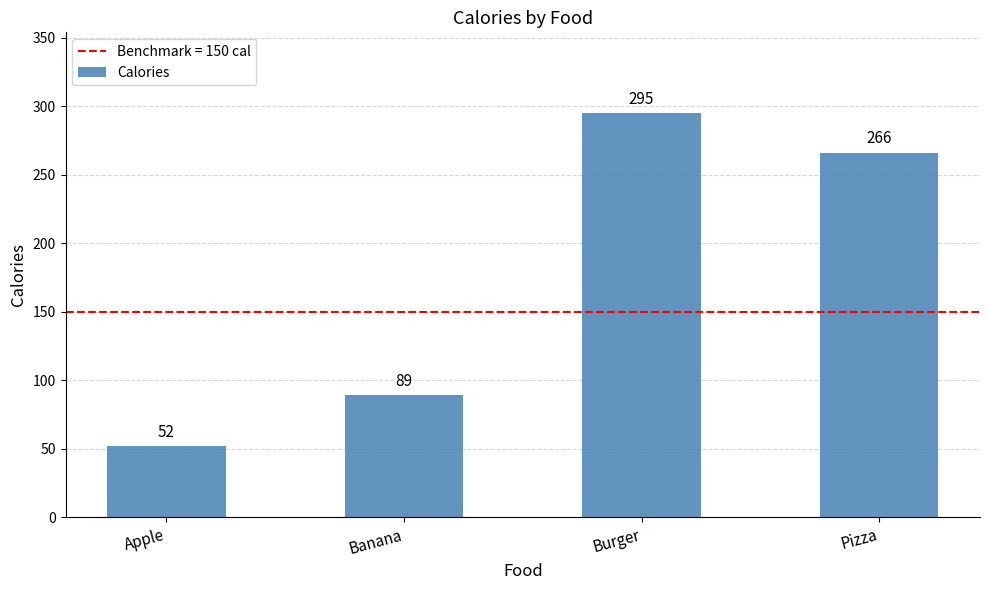

List the labels in order of value, largest first.

Burger, Pizza, Banana, Apple